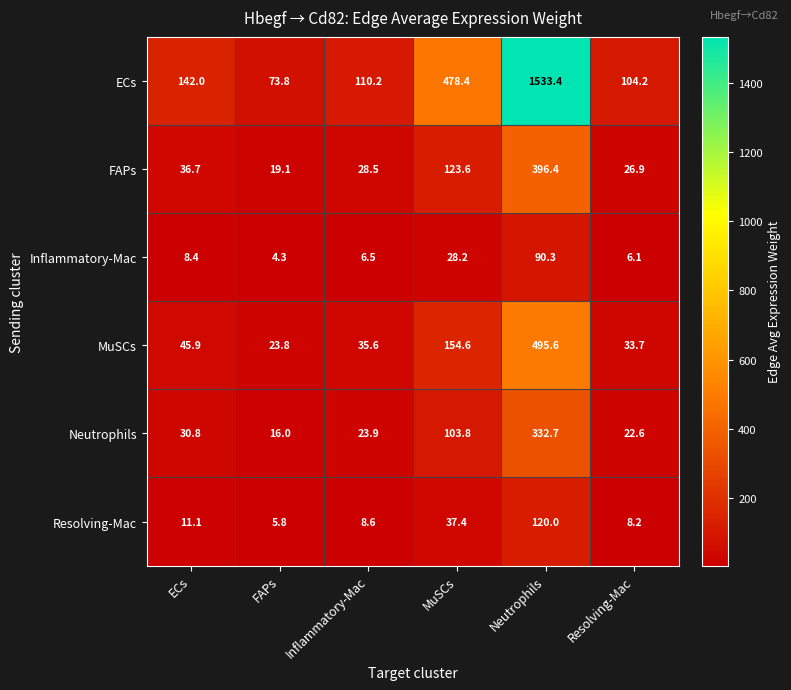

What is the greatest value displayed?

1533.4